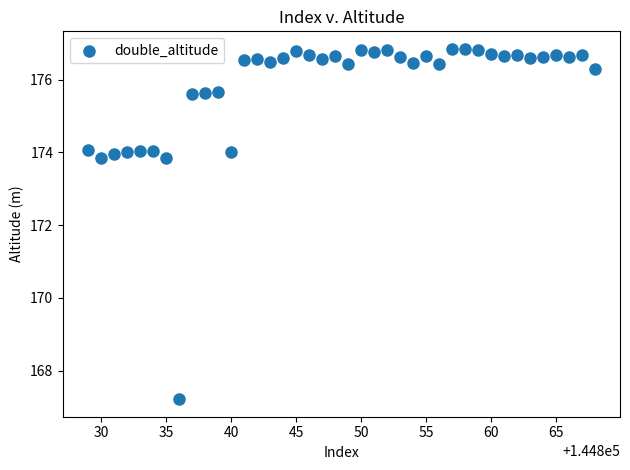

What is the range of X values (max minus min)?

39.0